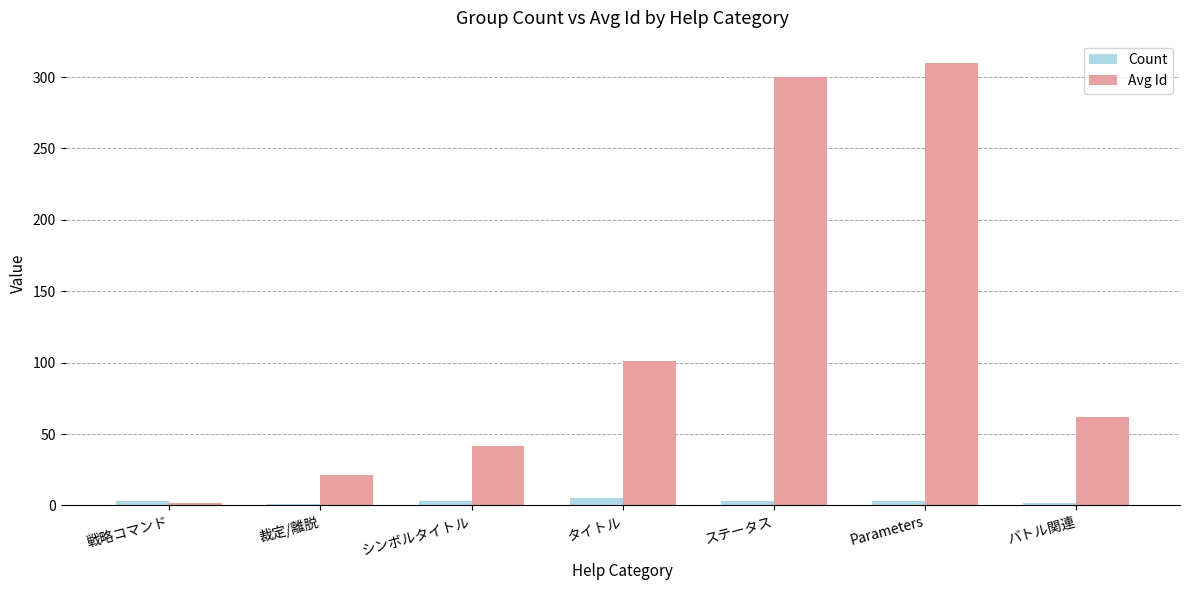

What are all the series names shown in the legend?

Count, Avg Id